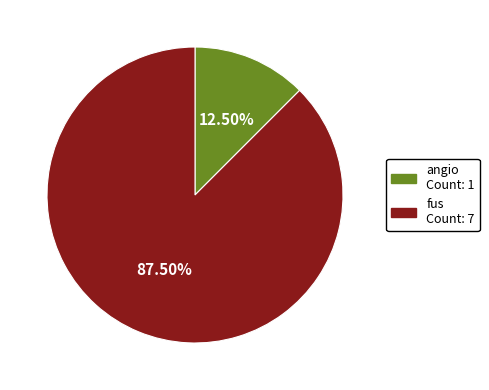

Does fus account for over 50% of the chart?

Yes